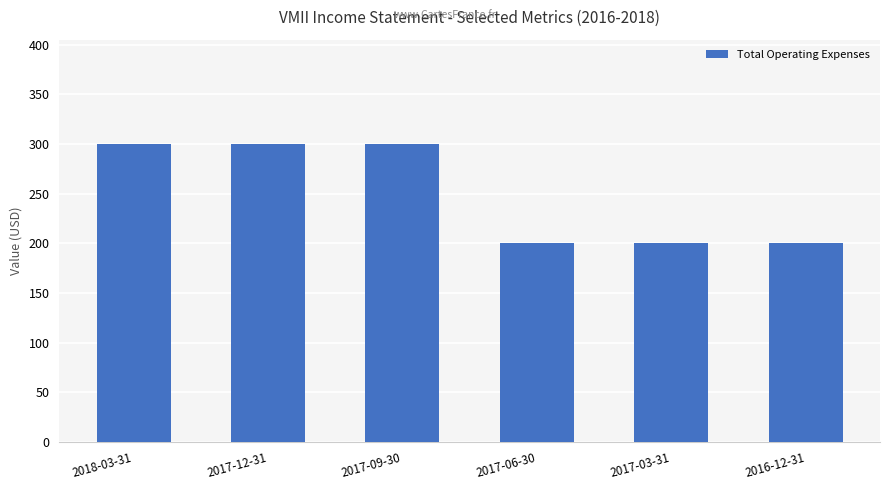

What is the minimum value shown in the chart?

200